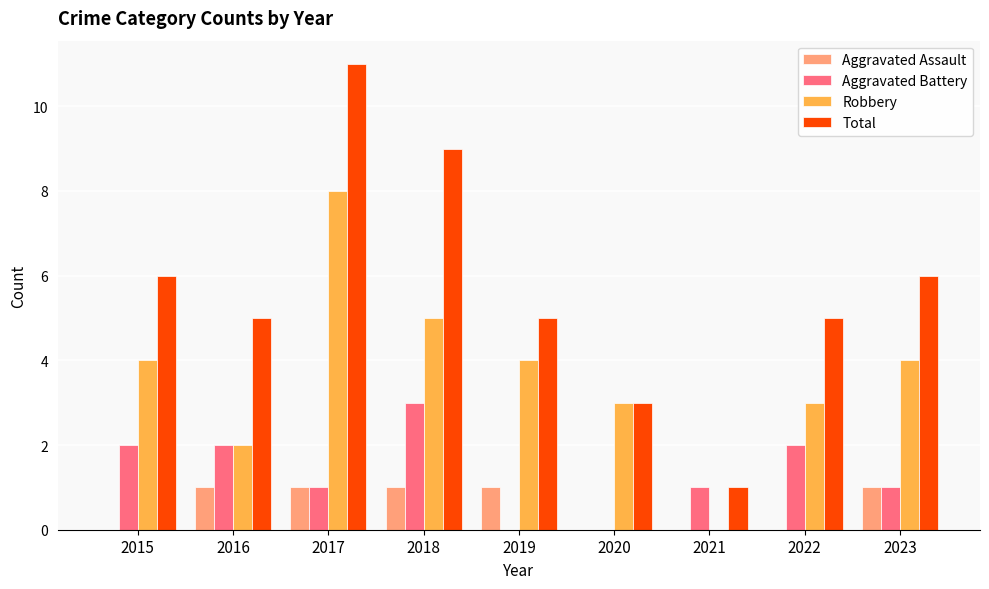

What are all the series names shown in the legend?

Aggravated Assault, Aggravated Battery, Robbery, Total